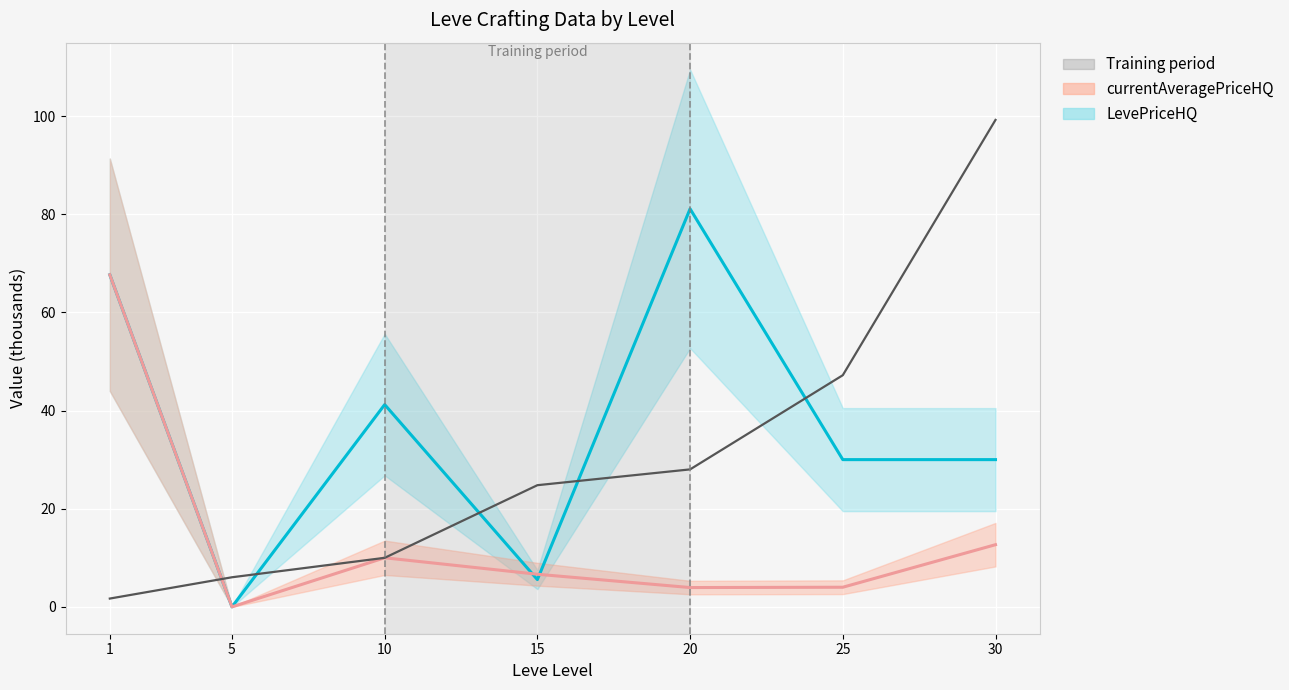

Is the value of currentAveragePriceHQ at 1 greater than the value of LevePriceHQ at 15?

Yes